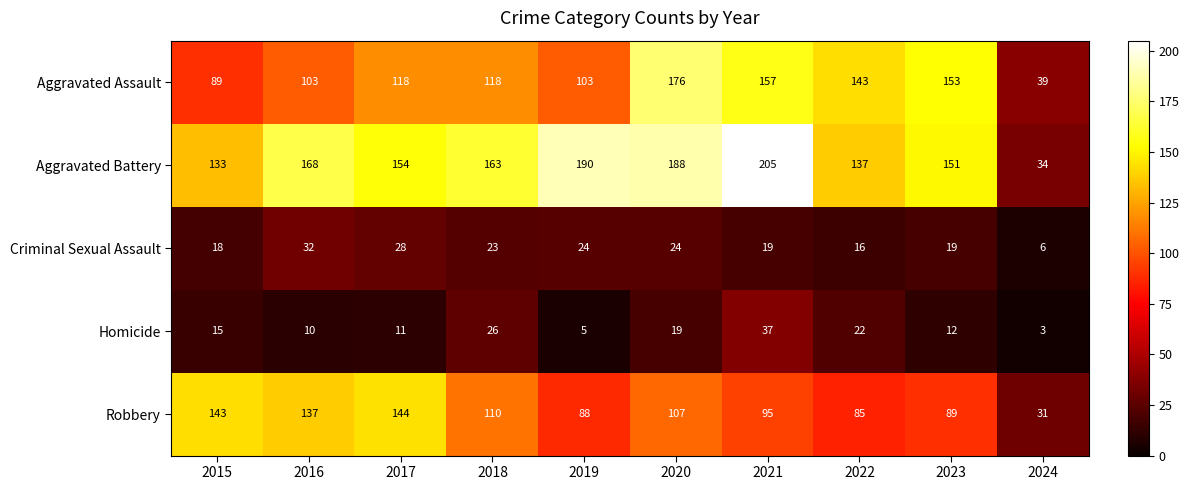

List the series in order of their peak value, lowest first.

Criminal Sexual Assault, Homicide, Robbery, Aggravated Assault, Aggravated Battery